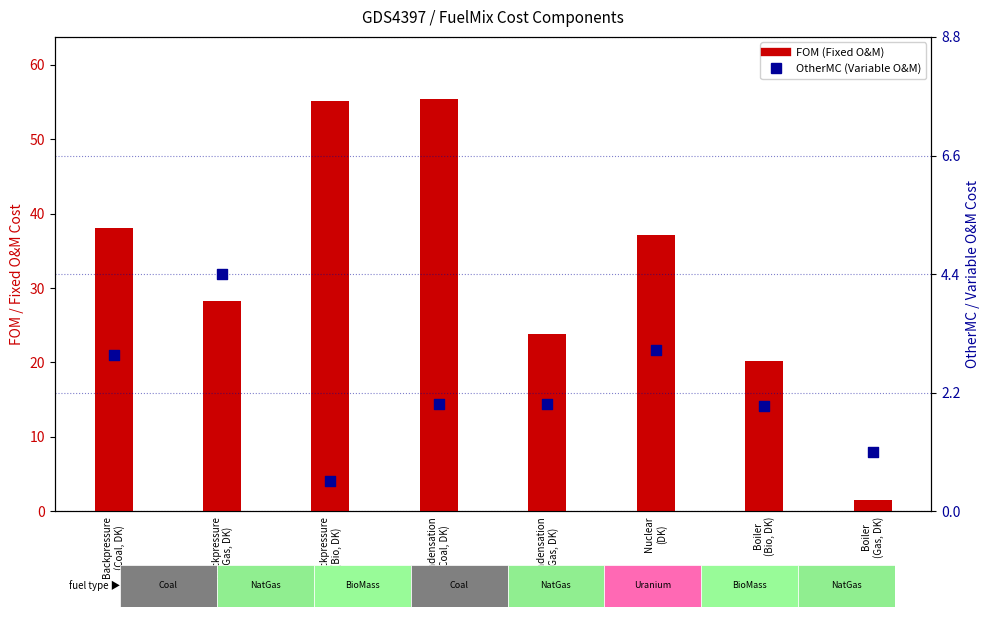

Which series reaches the maximum Y coordinate?

FOM (Fixed O&M)